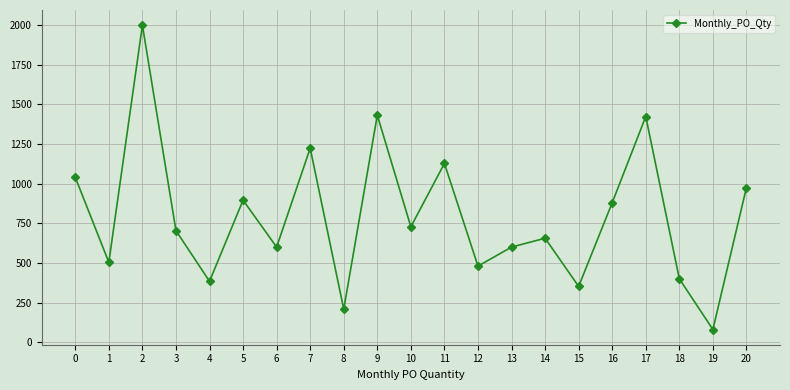

At which category does the data reach its first local peak?

2